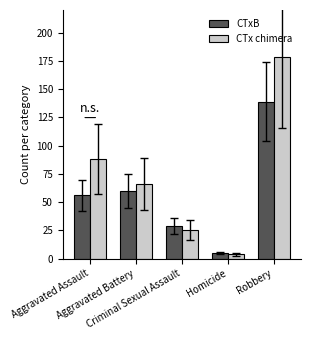

How many data points in CTx chimera are less than 66?

2